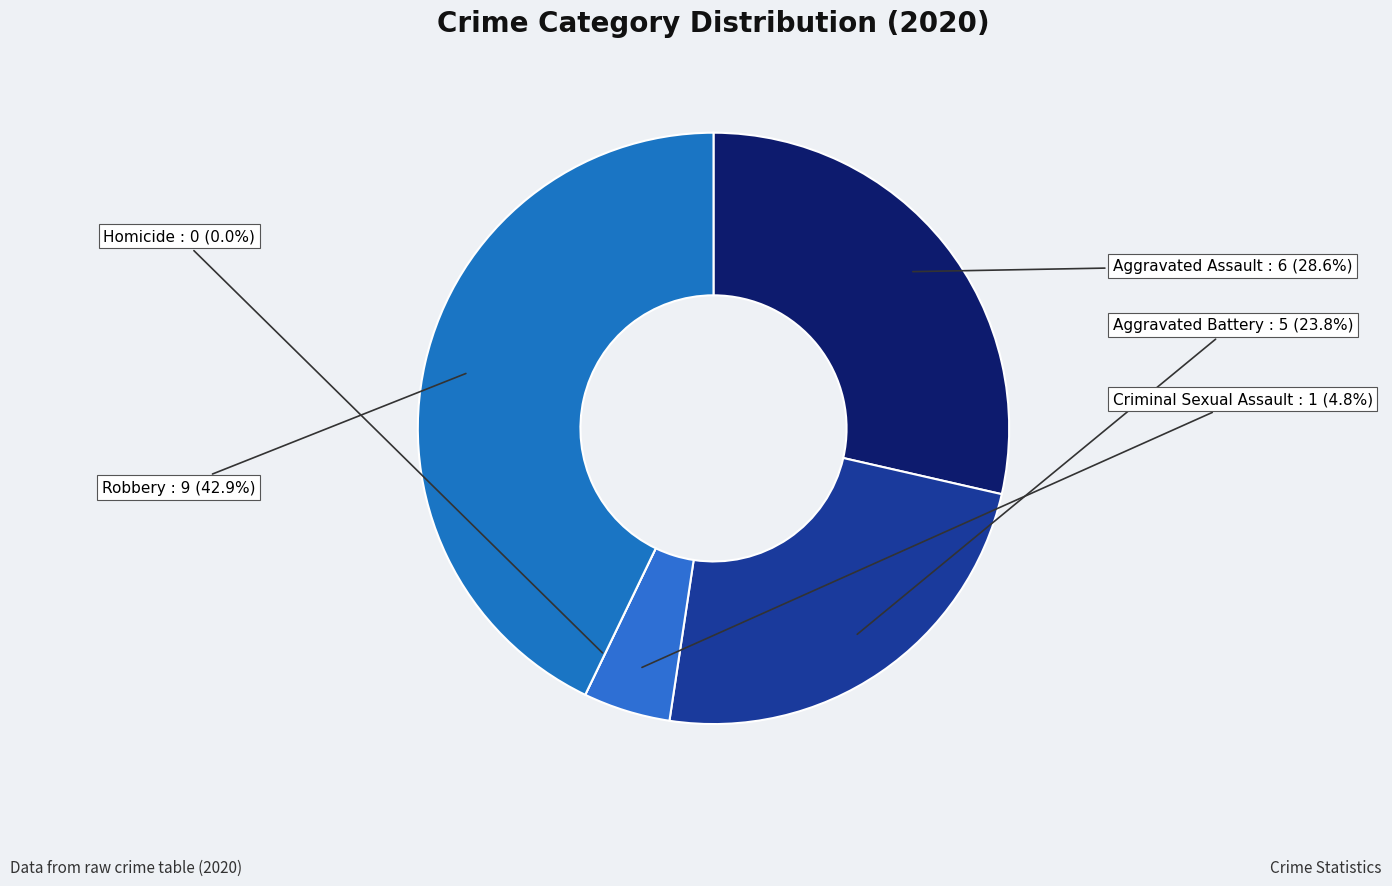

Count the number of slices in the pie.

5